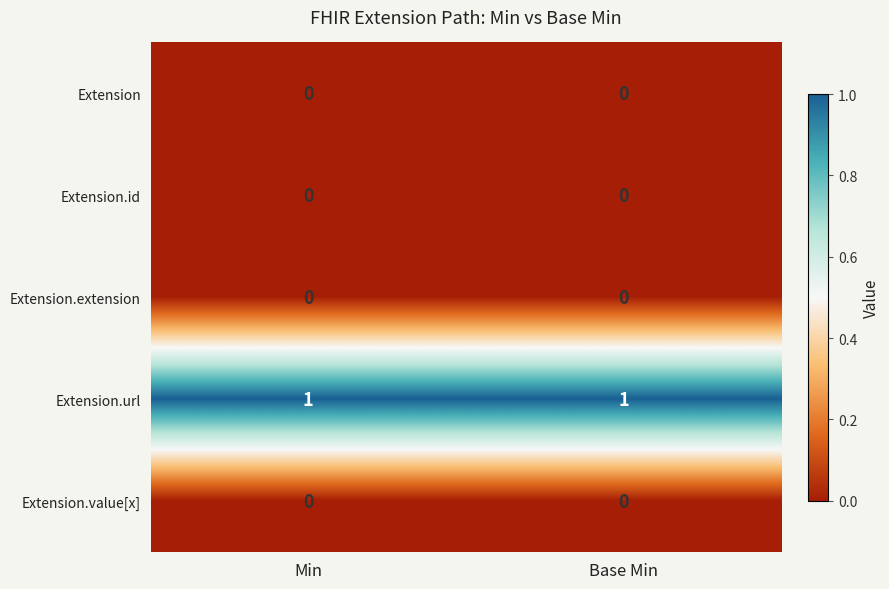

Reading right to left, what are all the values shown in this chart?

Extension: Base Min=0	Min=0
Extension.id: Base Min=0	Min=0
Extension.extension: Base Min=0	Min=0
Extension.url: Base Min=1	Min=1
Extension.value[x]: Base Min=0	Min=0